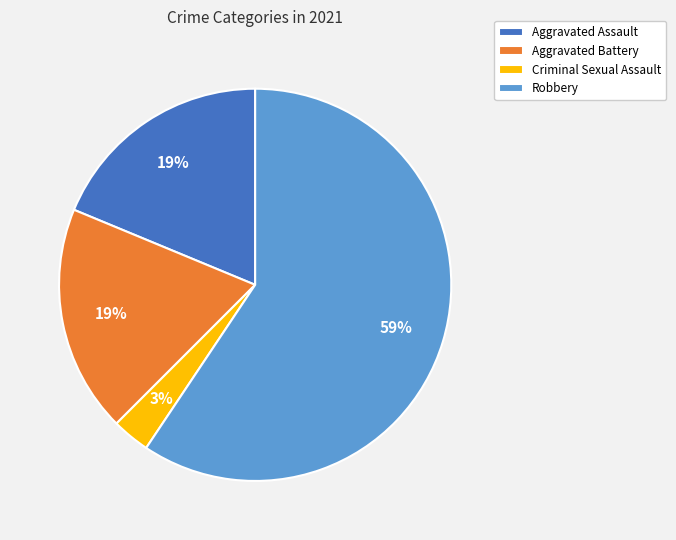

To the nearest percent, what portion does Aggravated Battery represent?

19%